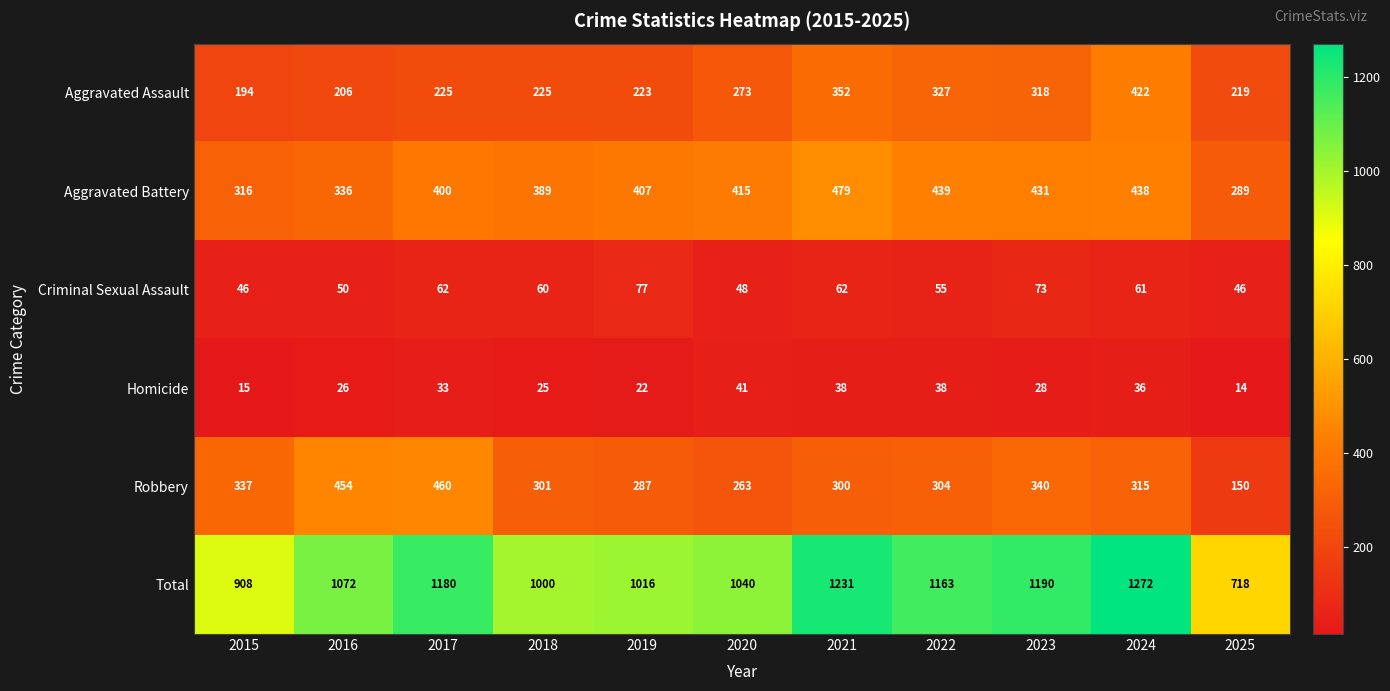

The value of Criminal Sexual Assault at 2018 is 86. True or false?

False